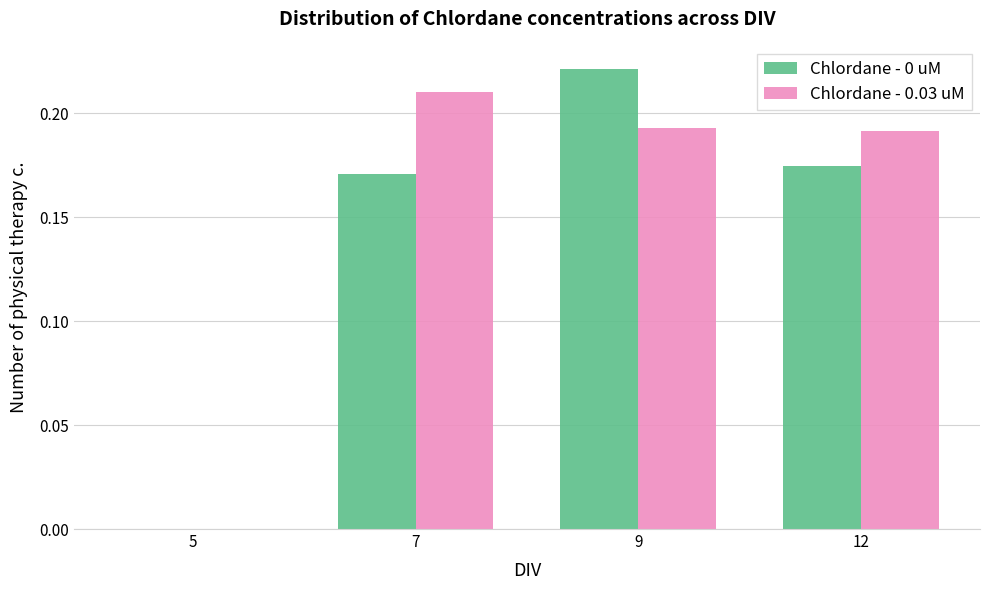

Is it true that Chlordane - 0 uM equals 0.1 at 7?

False